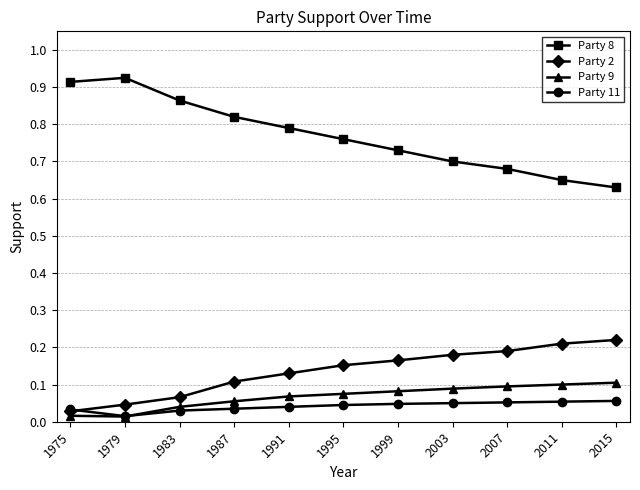

How many categories are shown in the chart?

11